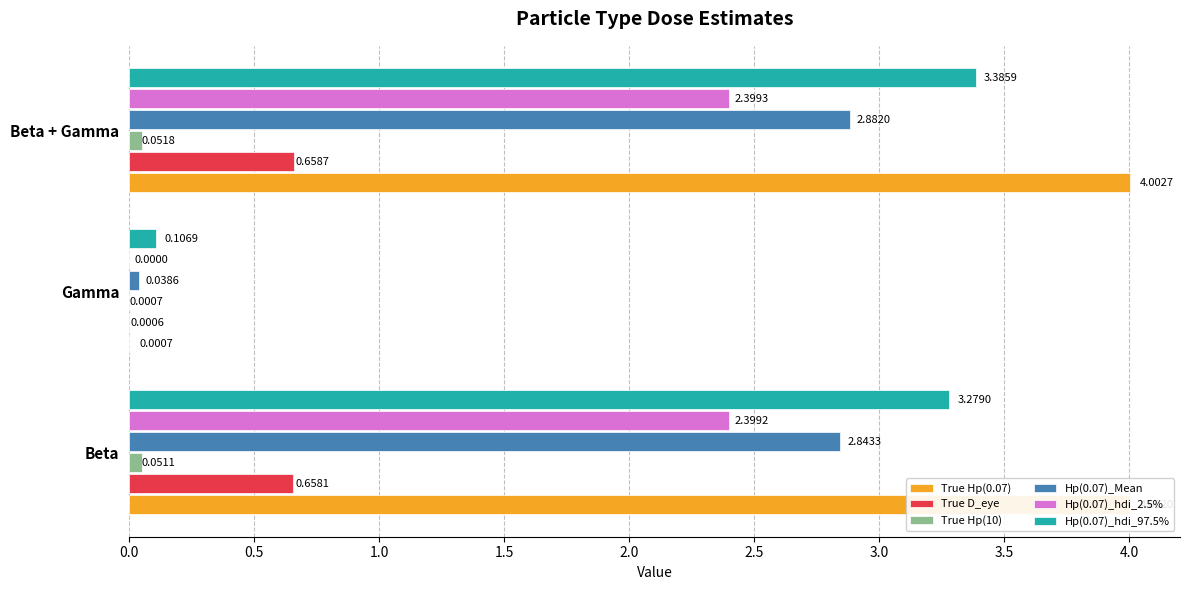

What is the total value across all series at Beta?

13.2